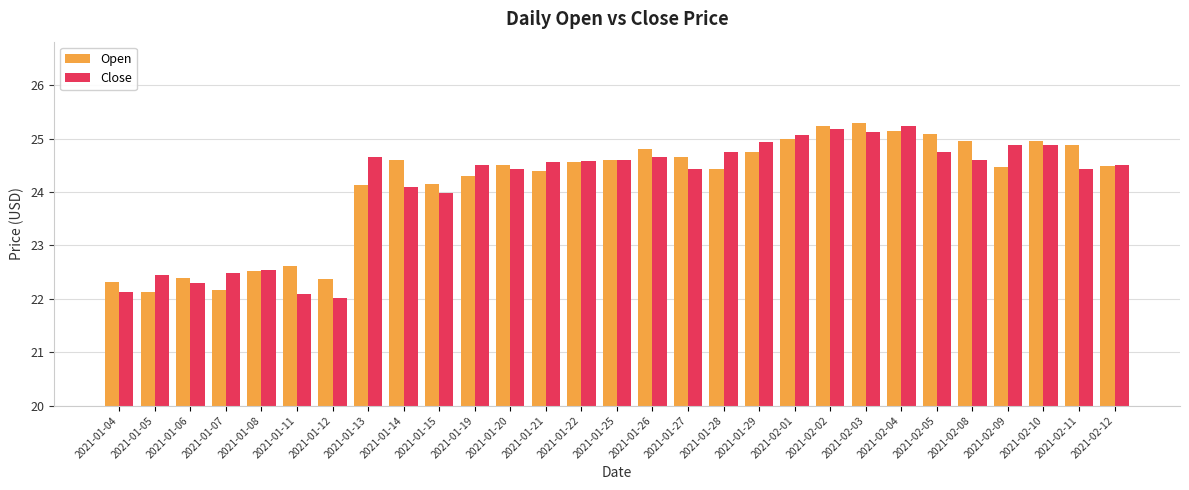

Reading left to right, what are all the values shown in this chart?

Open: 22.3	22.1	22.4	22.2	22.5	22.6	22.4	24.1	24.6	24.1	24.3	24.5	24.4	24.6	24.6	24.8	24.6	24.4	24.8	25.0	25.2	25.3	25.1	25.1	25.0	24.5	25.0	24.9	24.5
Close: 22.1	22.5	22.3	22.5	22.5	22.1	22.0	24.6	24.1	24.0	24.5	24.4	24.6	24.6	24.6	24.6	24.4	24.8	24.9	25.1	25.2	25.1	25.2	24.8	24.6	24.9	24.9	24.4	24.5